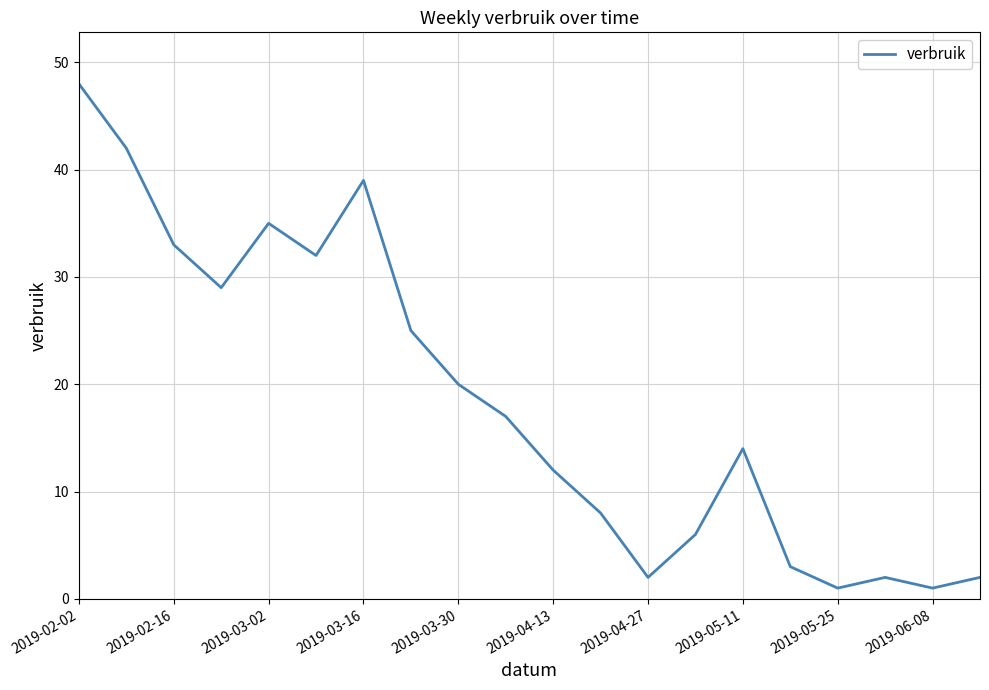

What is the greatest value displayed?

48